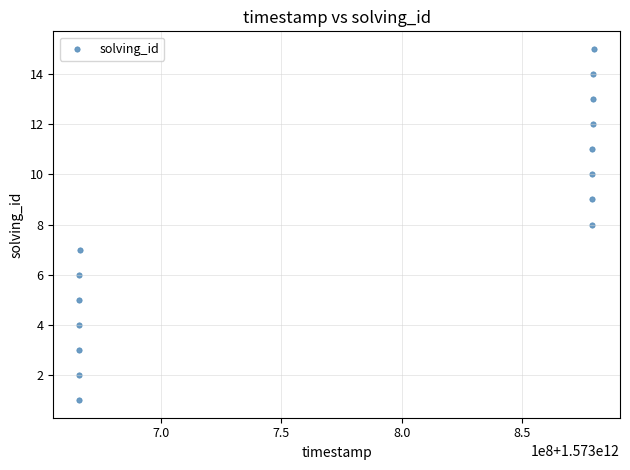

What is the range of Y values (max minus min)?

14